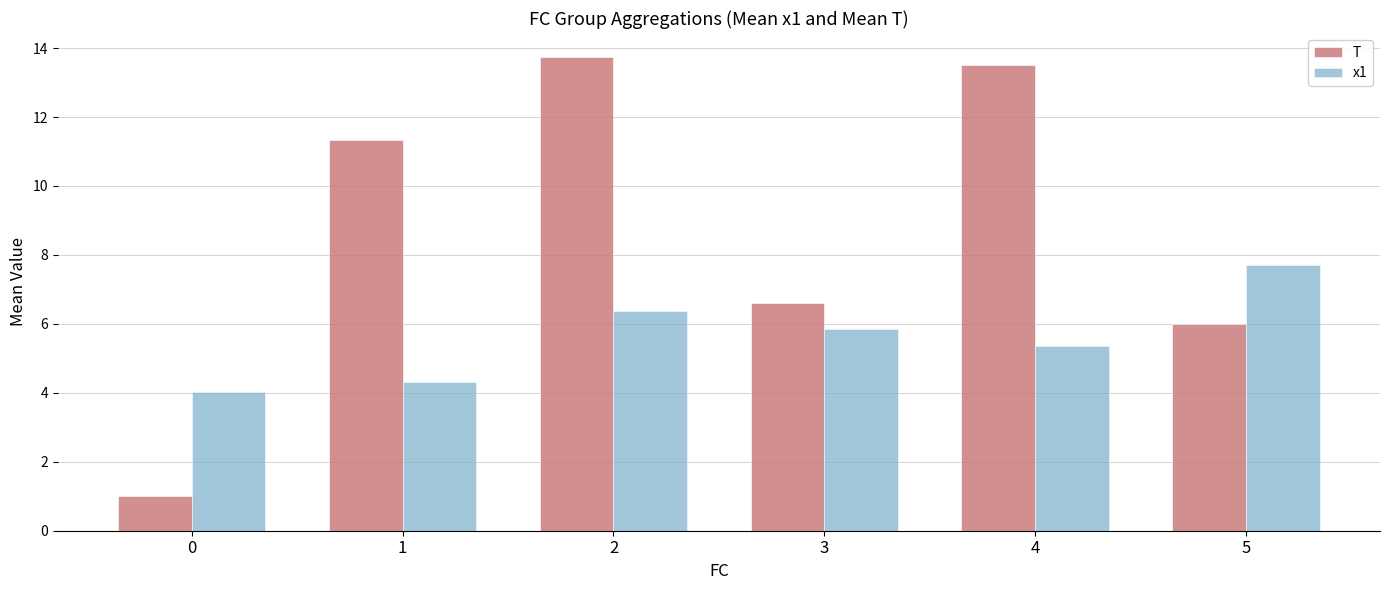

The value of T at 4 is 9.1. True or false?

False